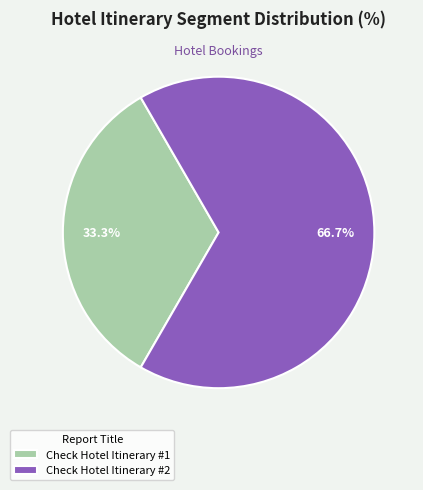

What is the smallest slice in the pie chart?

Check Hotel Itinerary #1